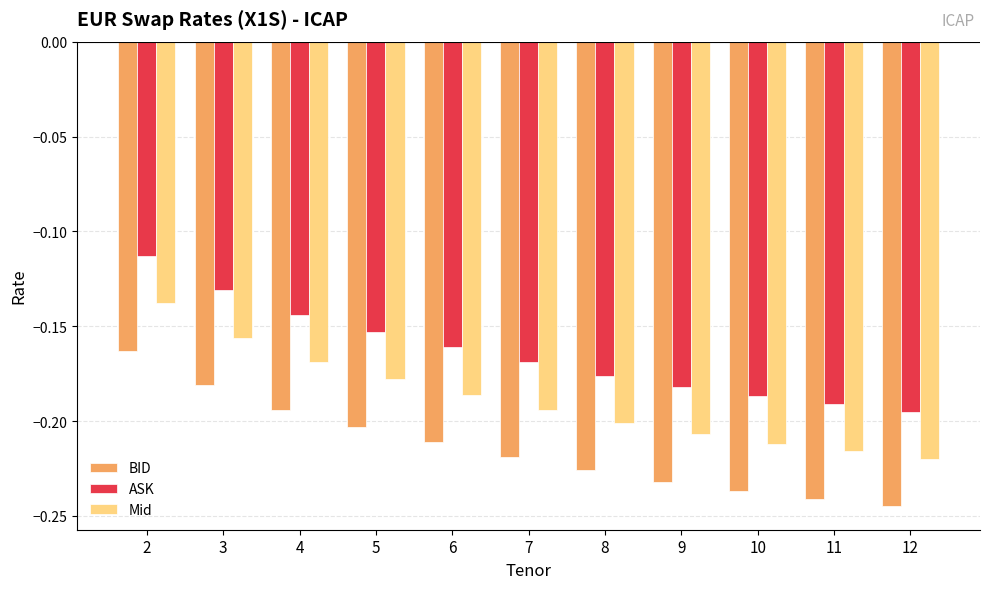

At 9, list the series in order from smallest to largest.

BID, Mid, ASK